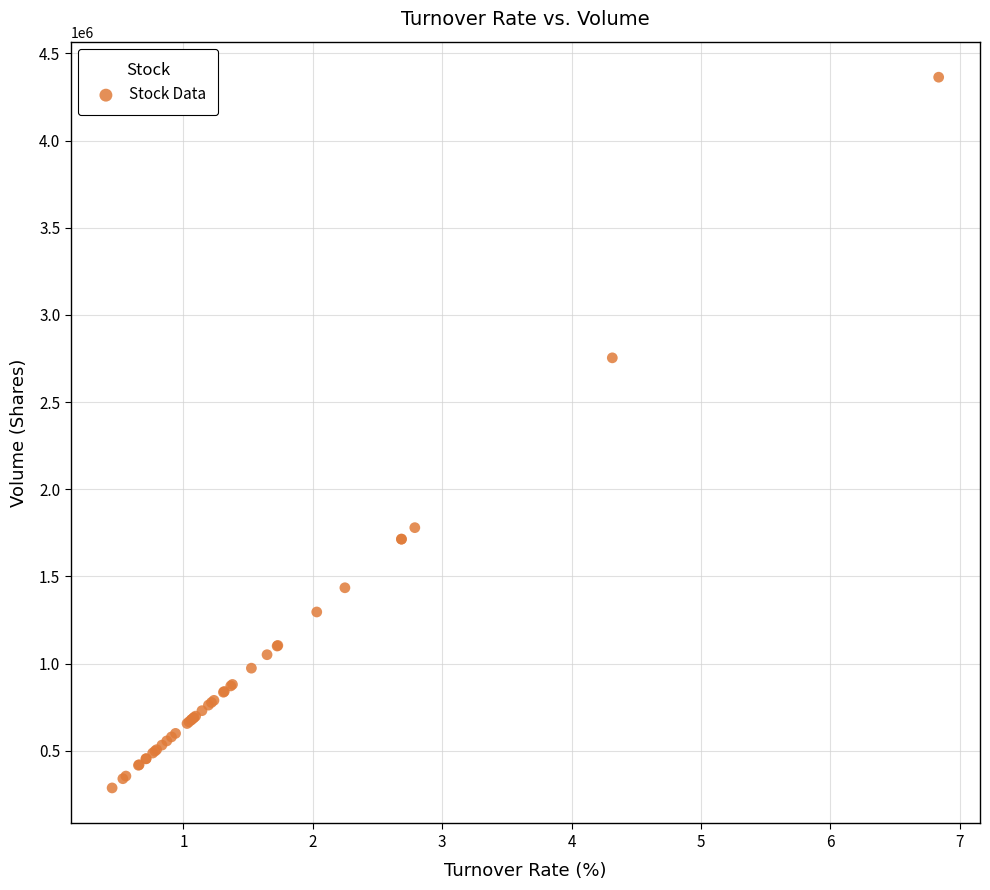

What Y value in the scatter plot is closest to 2325304?

2754031